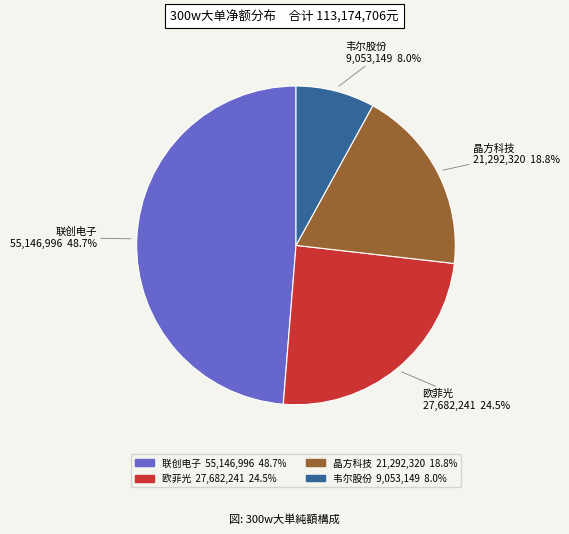

To the nearest percent, what percentage of the pie is 联创电子?

49%